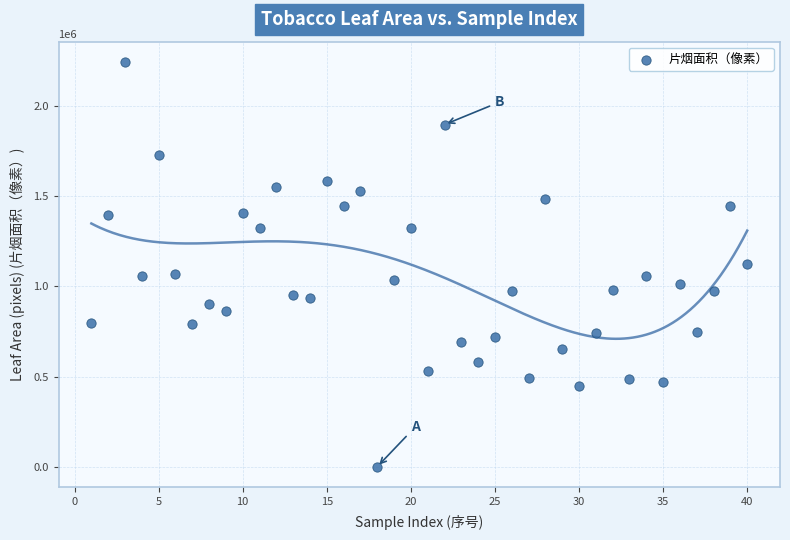

What is the range of X values (max minus min)?

39.0